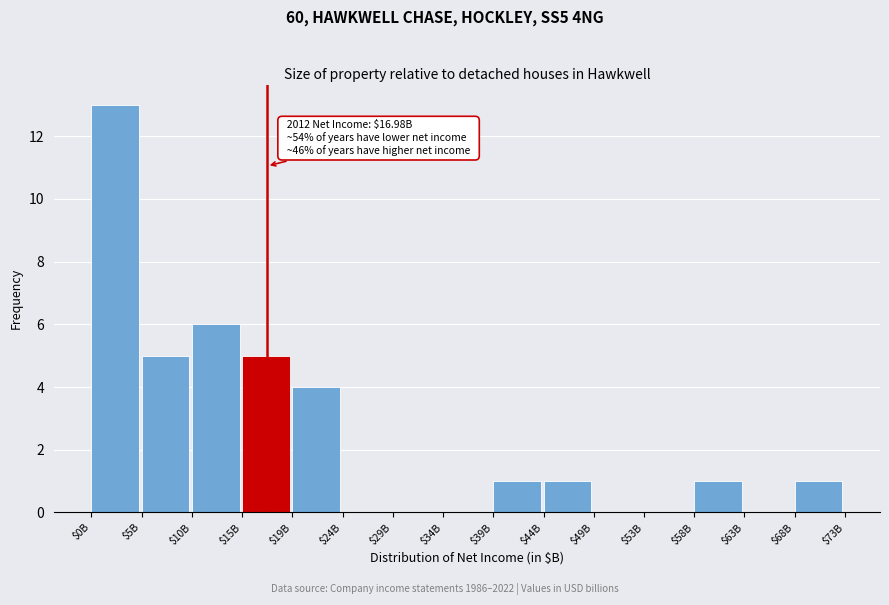

Which label corresponds to the largest value in the chart?

$0B